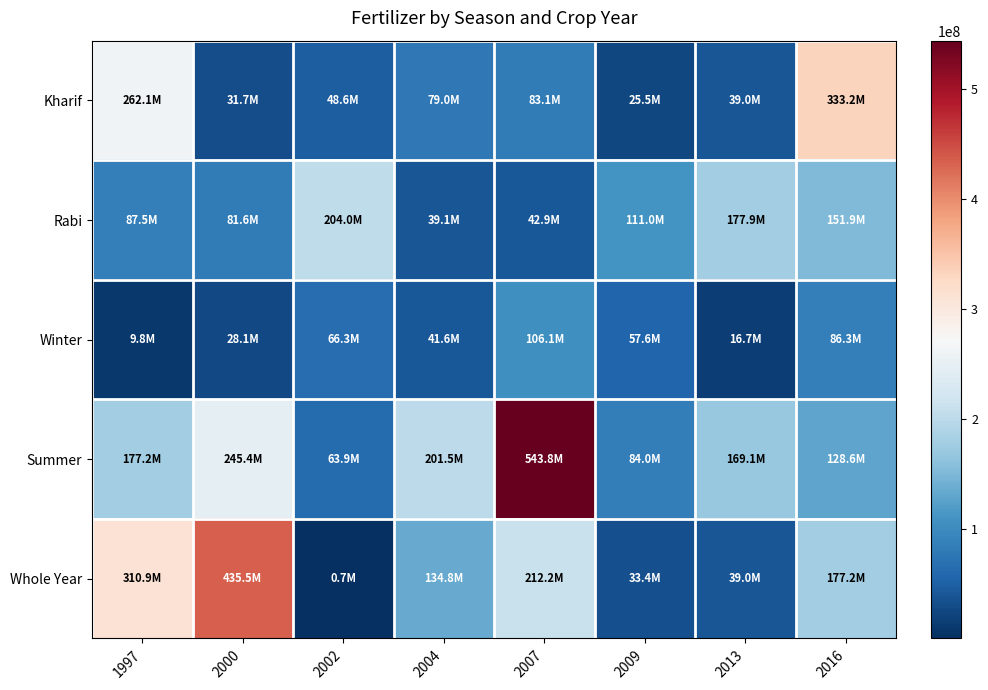

What is the total value across all series at 1997?

847587864.1